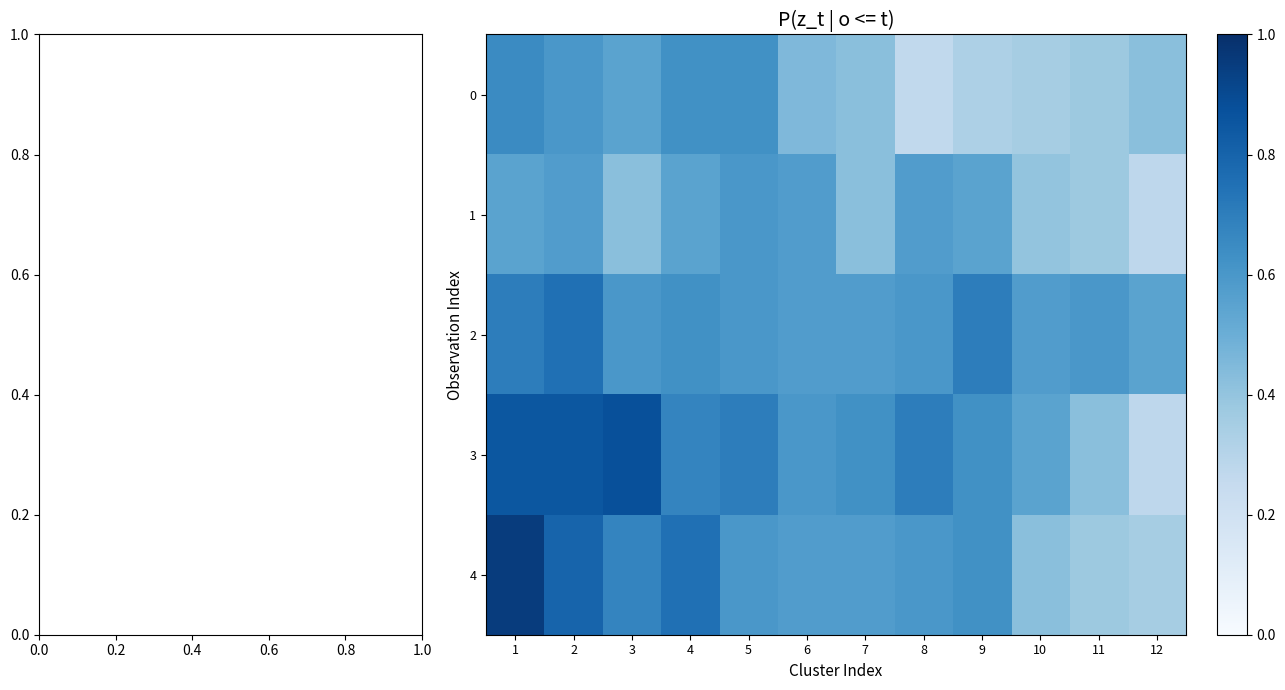

How many data points does each series have?

12